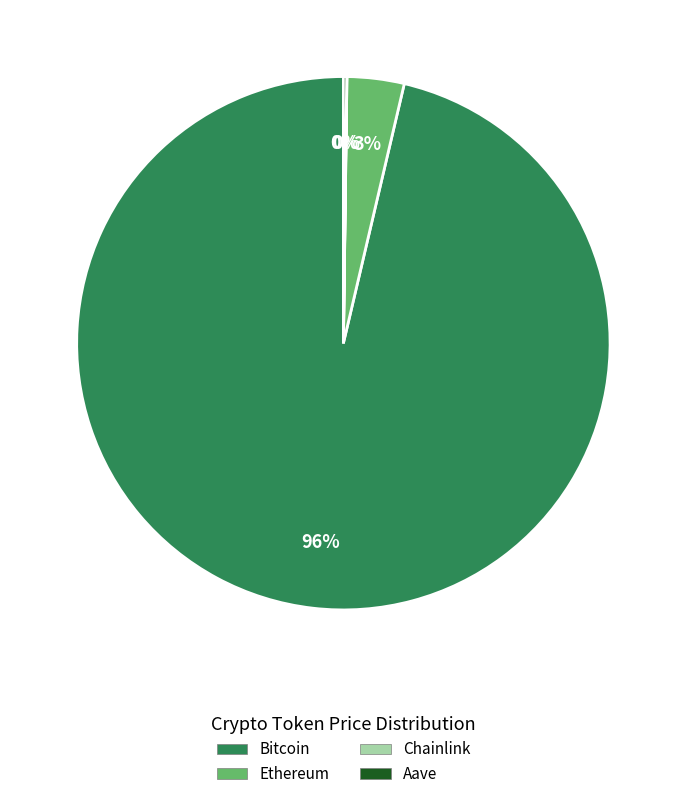

To the nearest percent, what is the average slice percentage?

25%